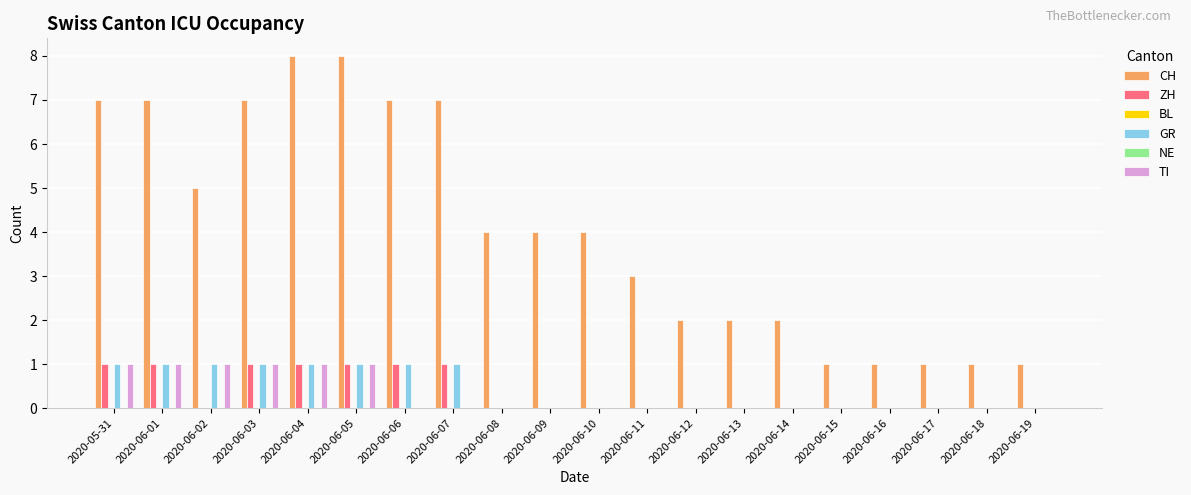

Between 2020-06-06 and 2020-06-11, which series saw the biggest shift?

CH